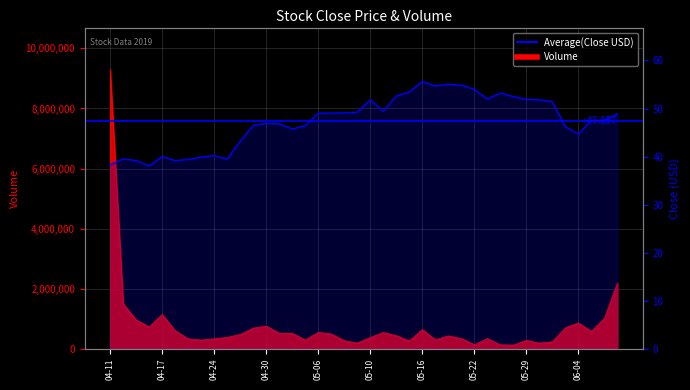

Where does the Volume series first go above 476900?

04-11